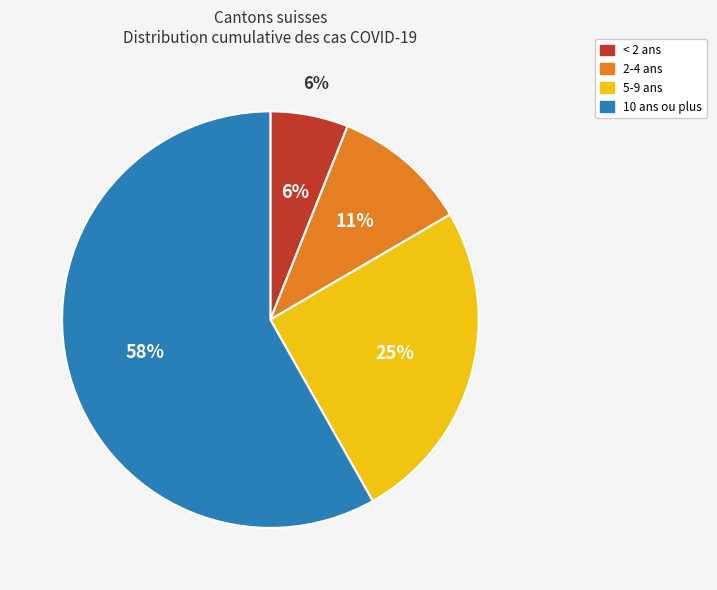

Is GL the majority of the pie?

No